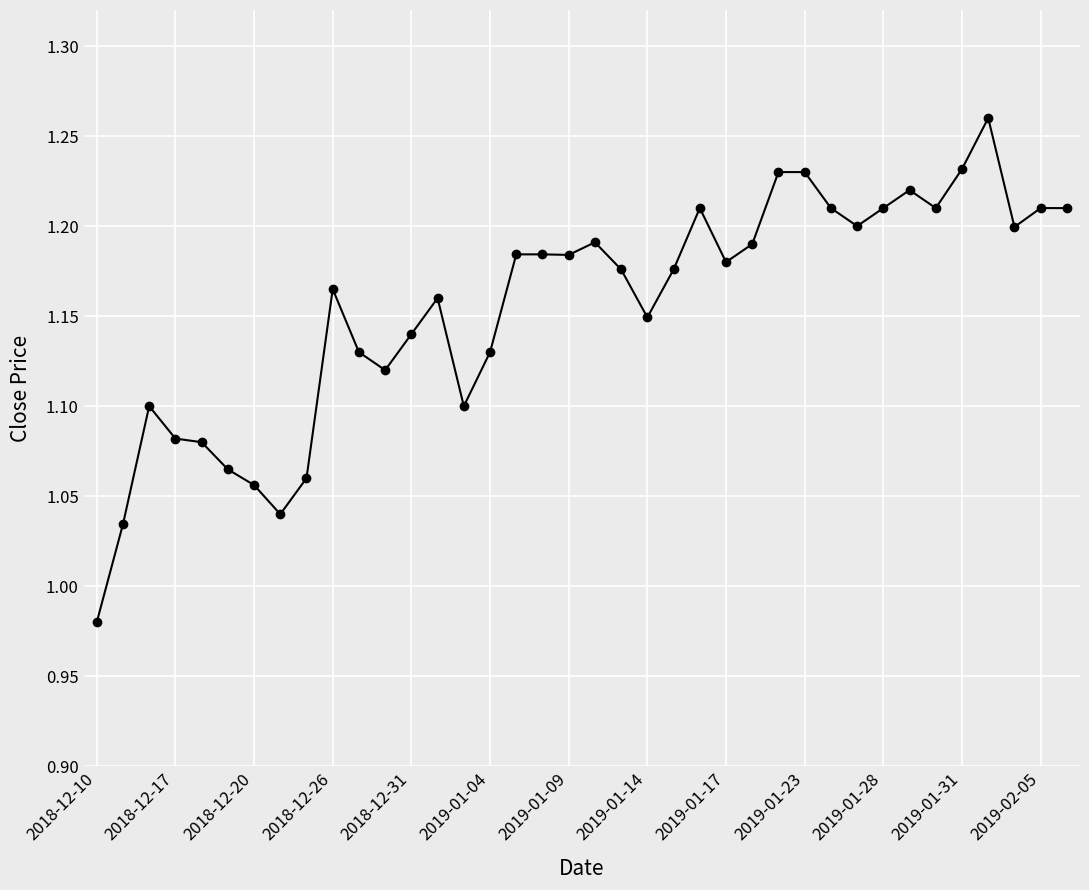

What is the difference between the maximum and minimum values?

0.3